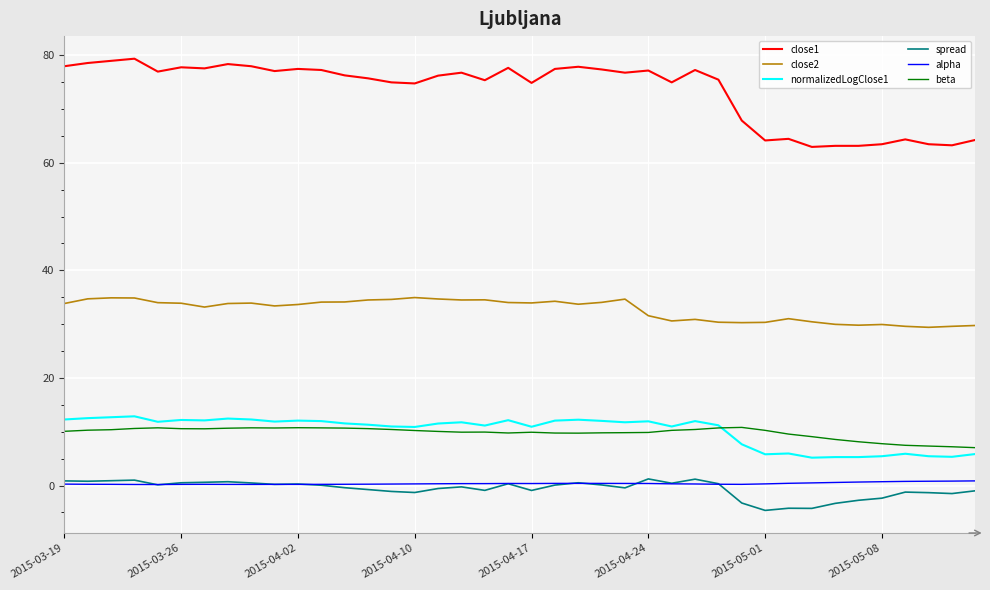

What is the maximum value for close2?

34.9